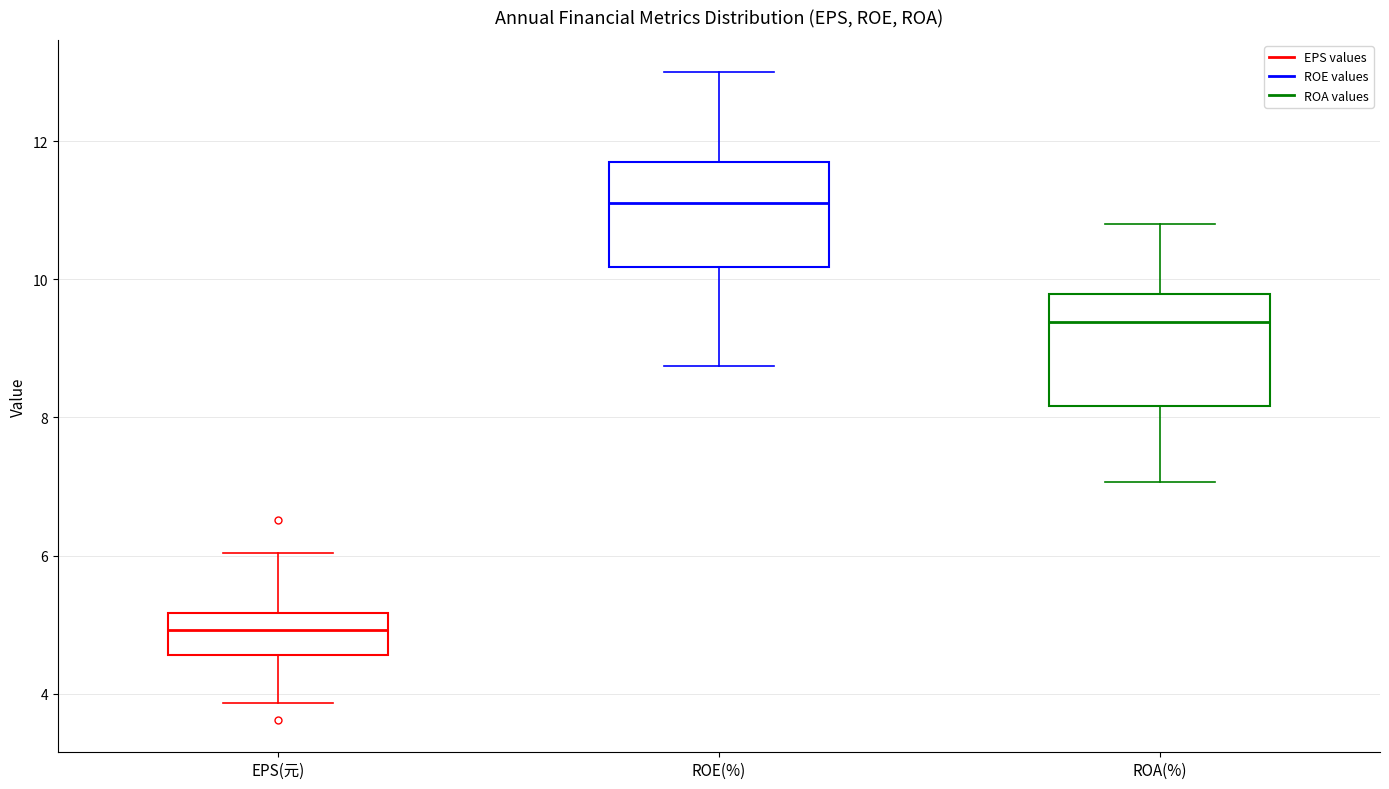

Reading left to right, read every box against the y-axis: the position of its median line, the range the box covers, and the ends of its whiskers. The values are not printed on the chart, so give them approximately, as read against the axis.

EPS(元): median 5.0, box 4.6 to 5.2, whiskers 3.8 to 6.0
ROE(%): median 11.2, box 10.2 to 11.8, whiskers 8.8 to 13.0
ROA(%): median 9.4, box 8.2 to 9.8, whiskers 7.0 to 10.8